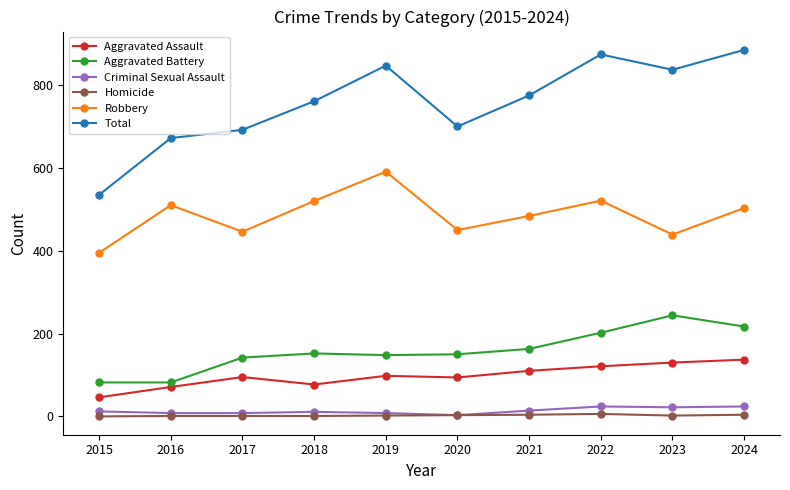

Is the value of Homicide at 2016 greater than the value of Aggravated Assault at 2022?

No